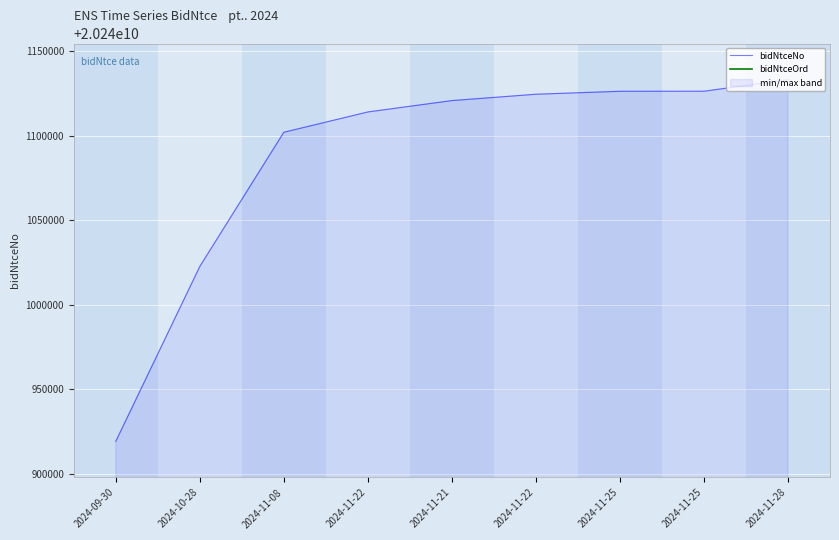

What is the sum of all bidNtceNo values?

182169788190